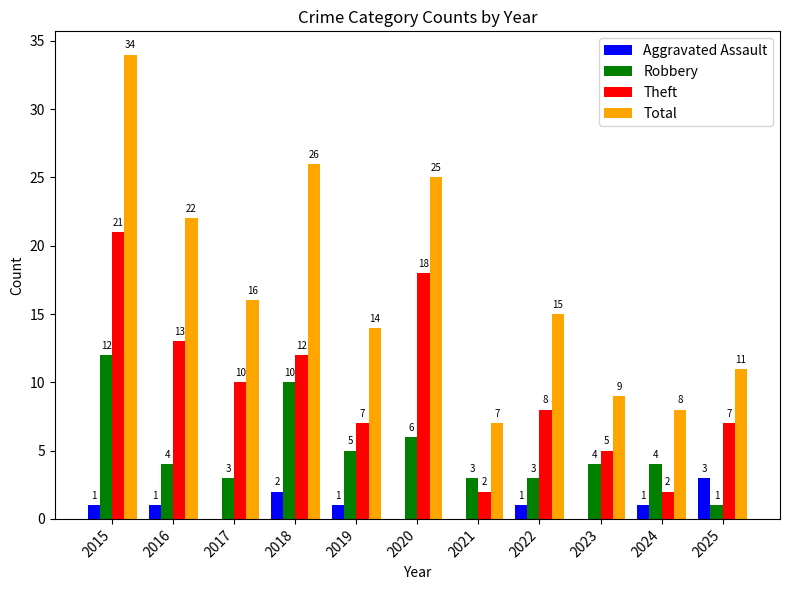

Which label corresponds to the largest value in the chart?

2015